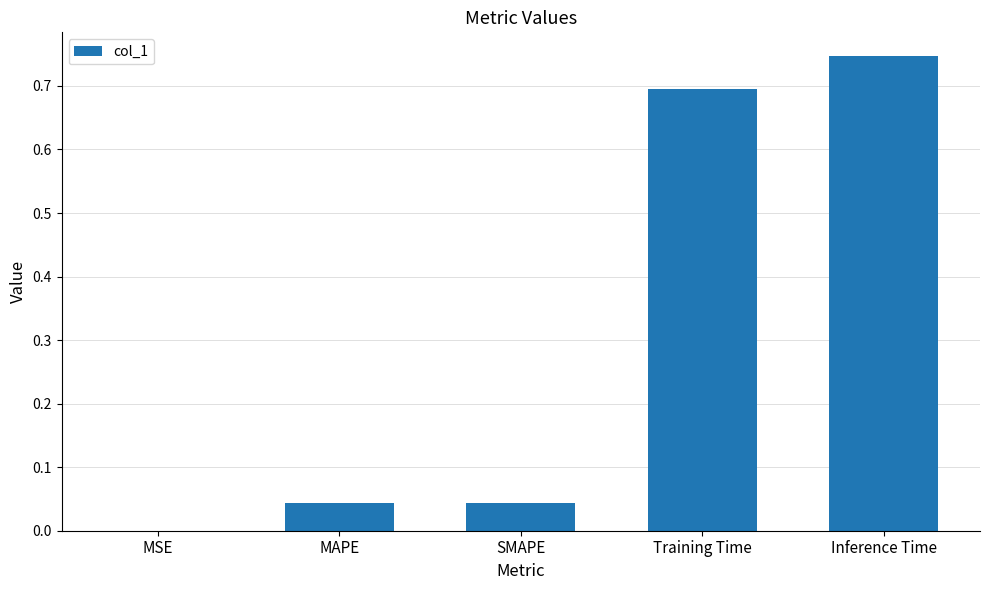

The chart shows a value of 0.7 at Training Time. True or false?

True